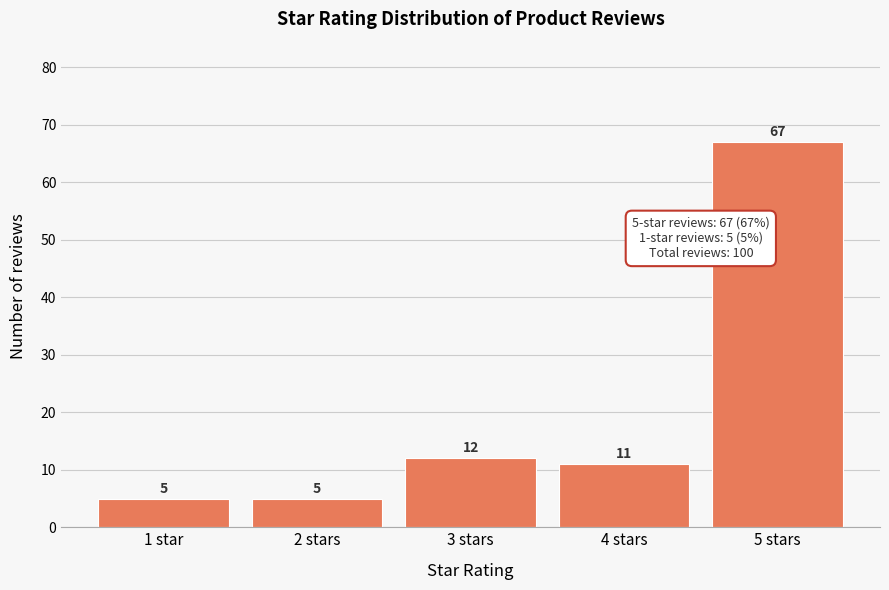

Reading left to right, transcribe all the data shown in this chart.

1 star=5	2 stars=5	3 stars=12	4 stars=11	5 stars=67